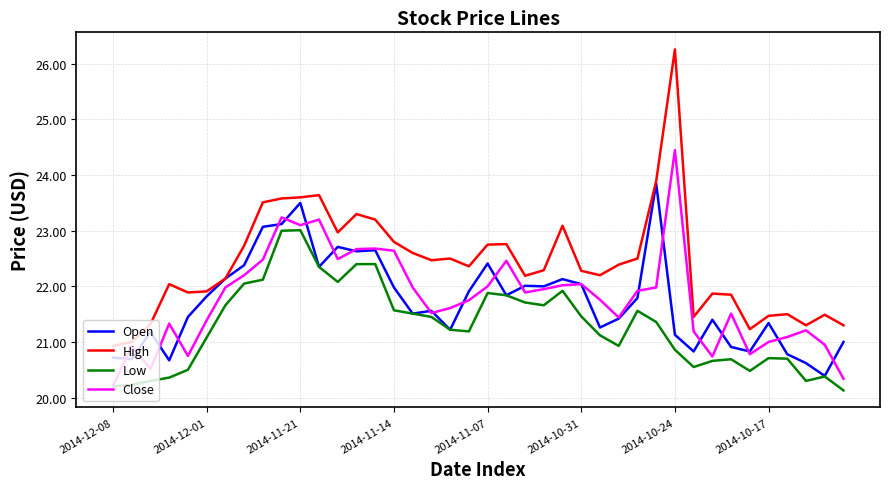

Rank the series by their maximum value, from highest to lowest.

High, Close, Open, Low